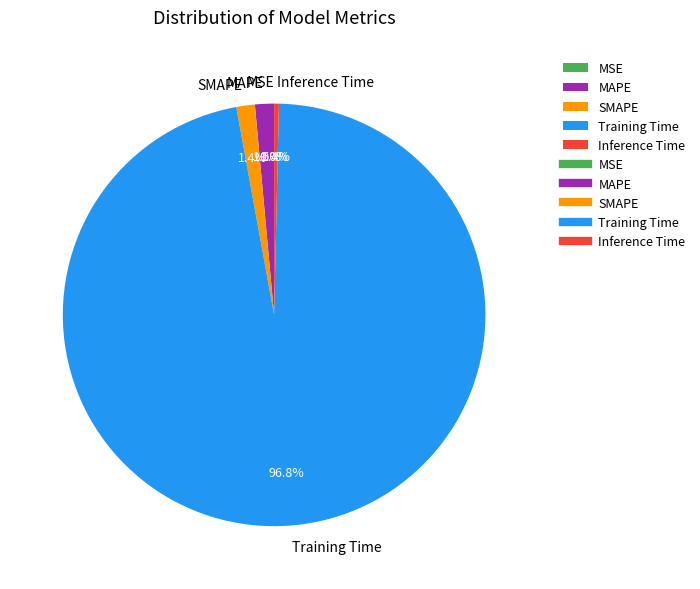

To the nearest percent, what is the average slice percentage?

20%